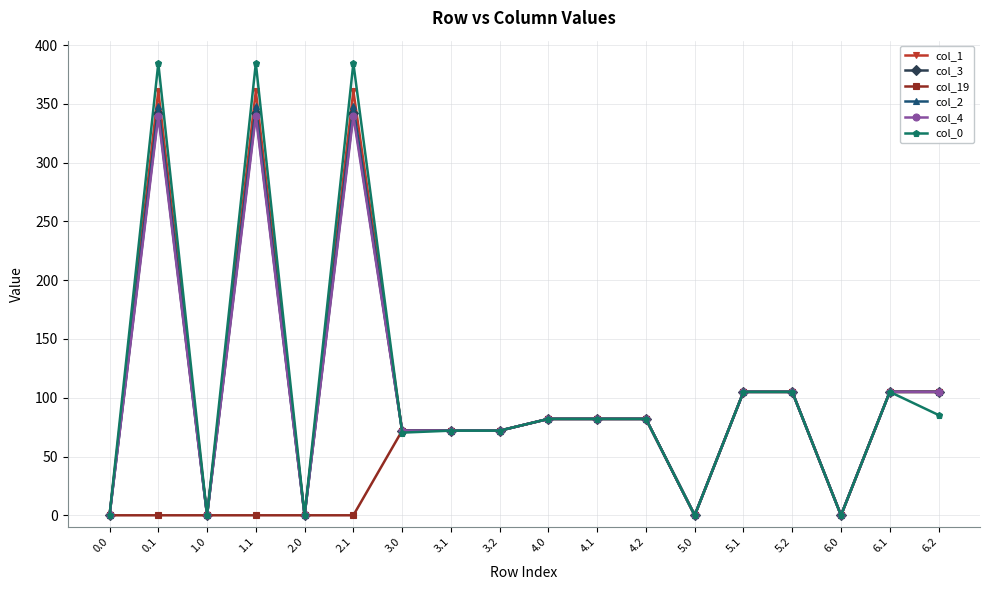

What is the difference between the maximum and minimum values in the col_0 series?

384.6